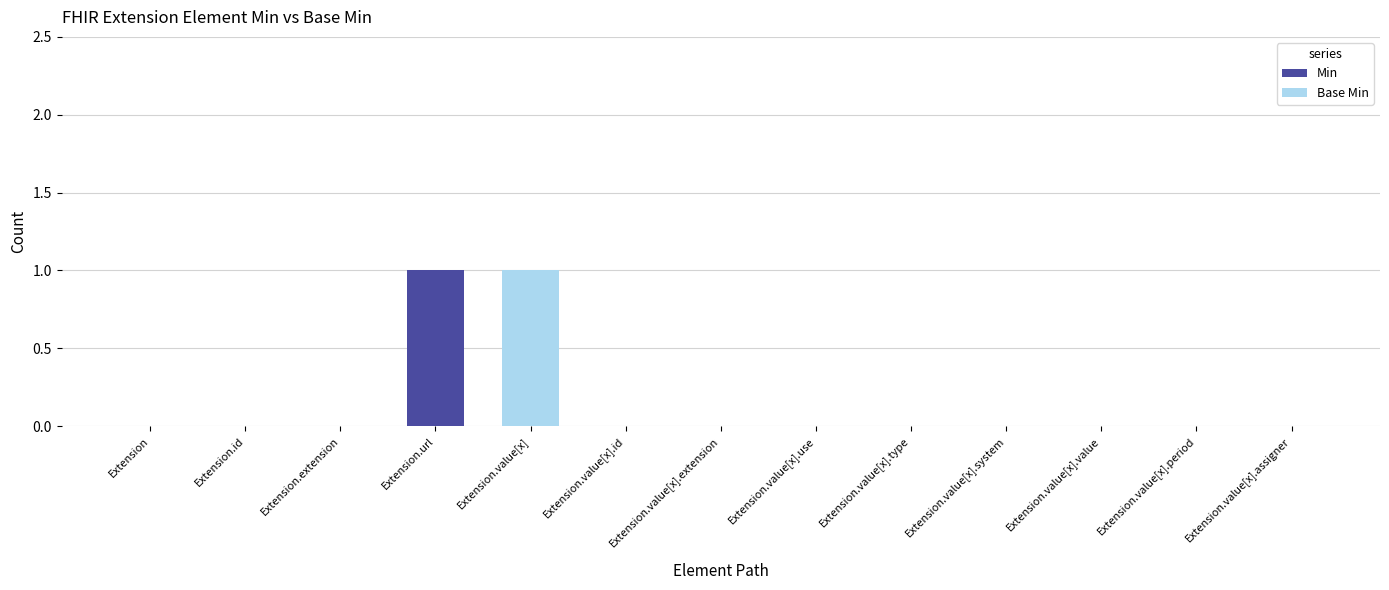

At which label does Min reach its peak?

Extension.url